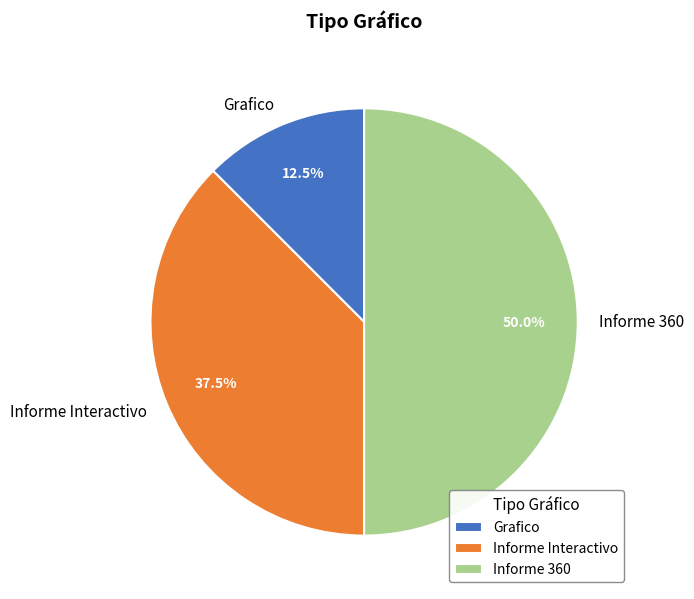

Between Grafico and Informe Interactivo, which is larger?

Informe Interactivo